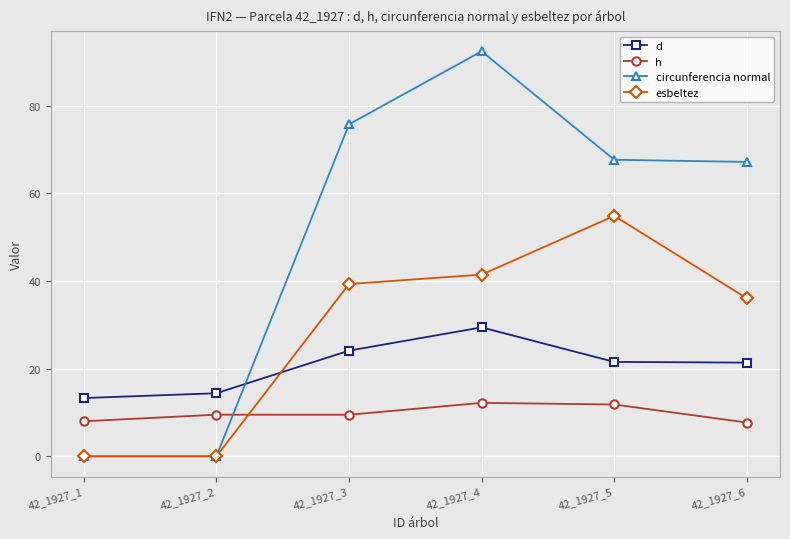

Rank the series by their average value, from lowest to highest.

h, d, esbeltez, circunferencia normal